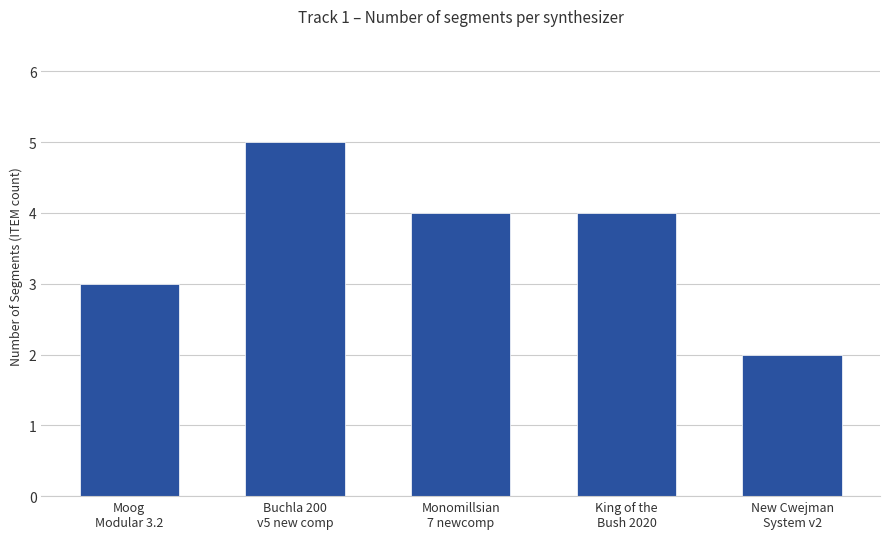

What is the sum of all values?

18